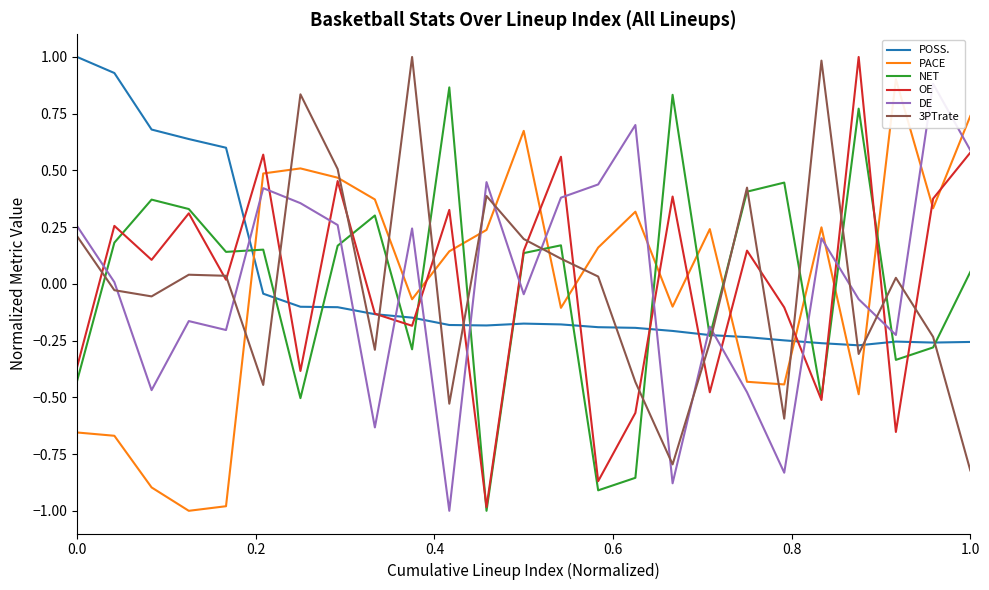

True or false: POSS. and PACE intersect in this chart.

True